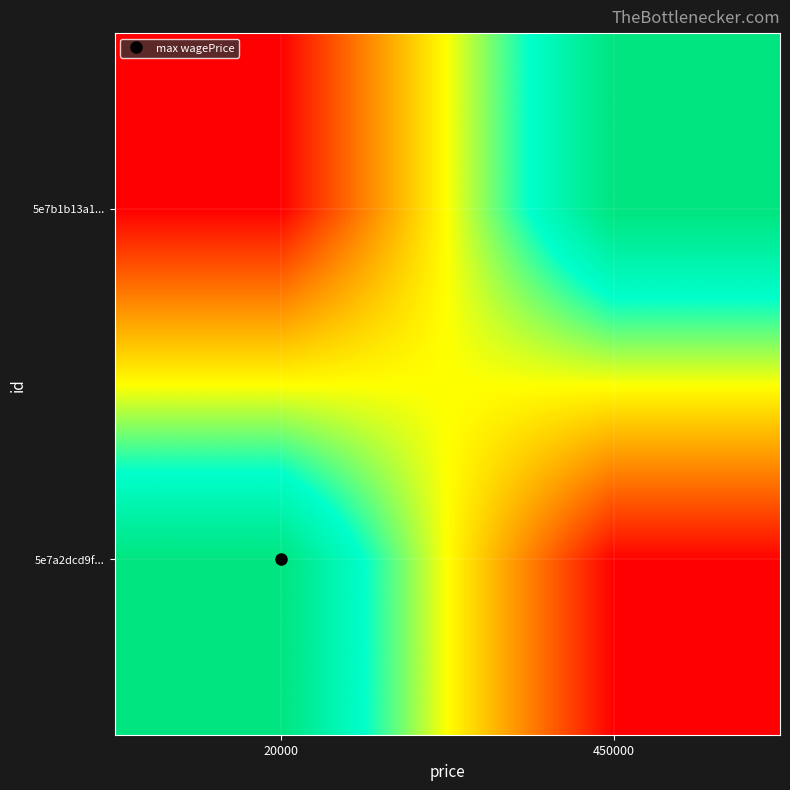

Between 450000 and 20000, which is larger?

20000